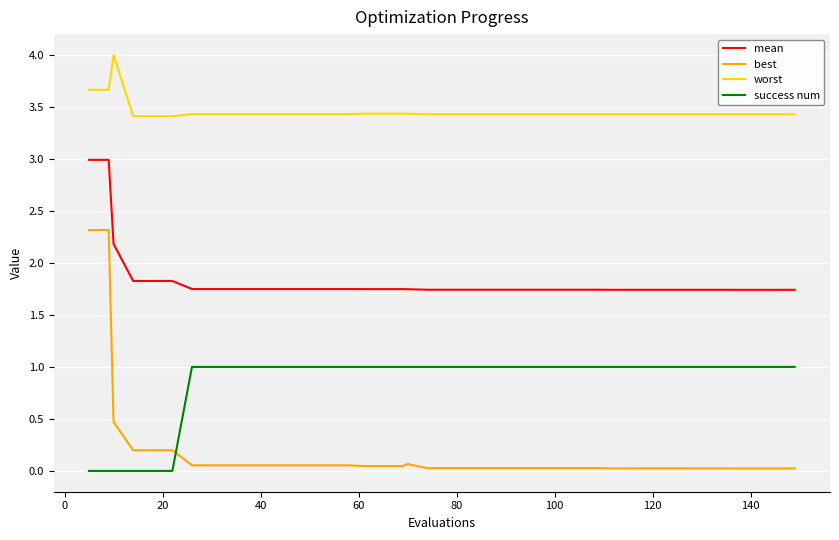

How many lines are shown in the chart?

4